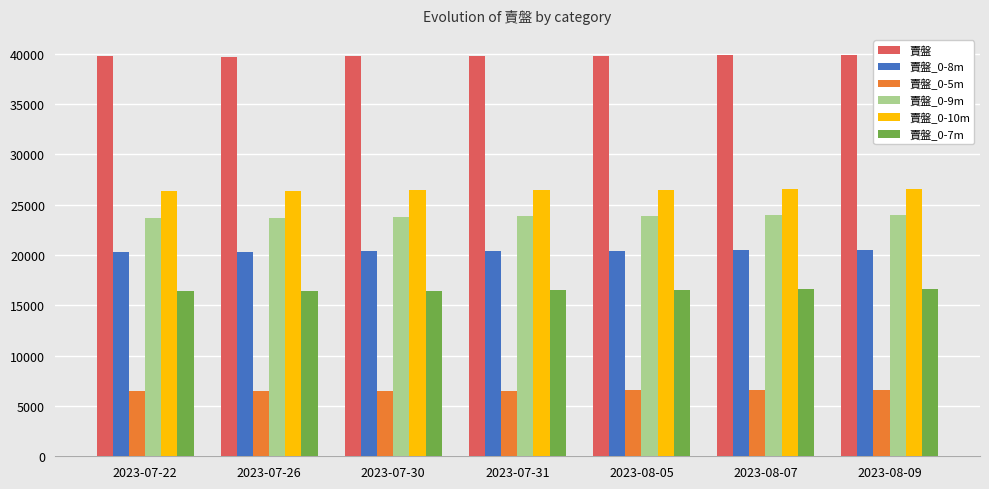

Count the number of data series in this chart.

6